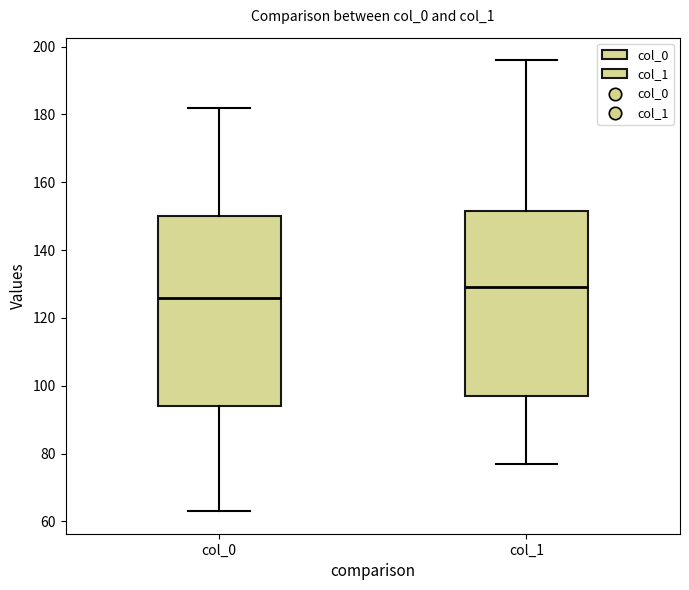

Which box's median line is the highest?

col_1